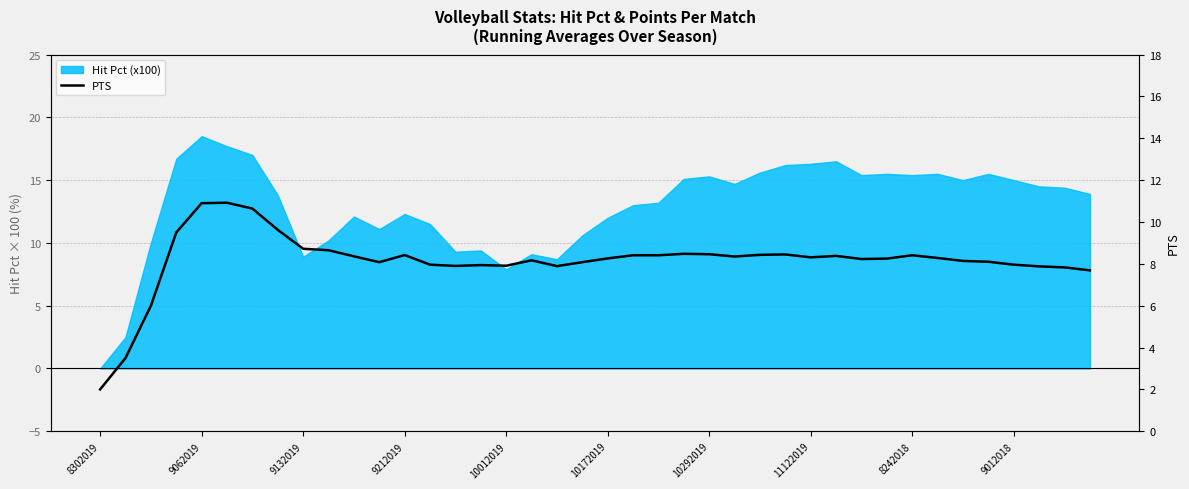

Does the chart have visible grid lines?

Yes